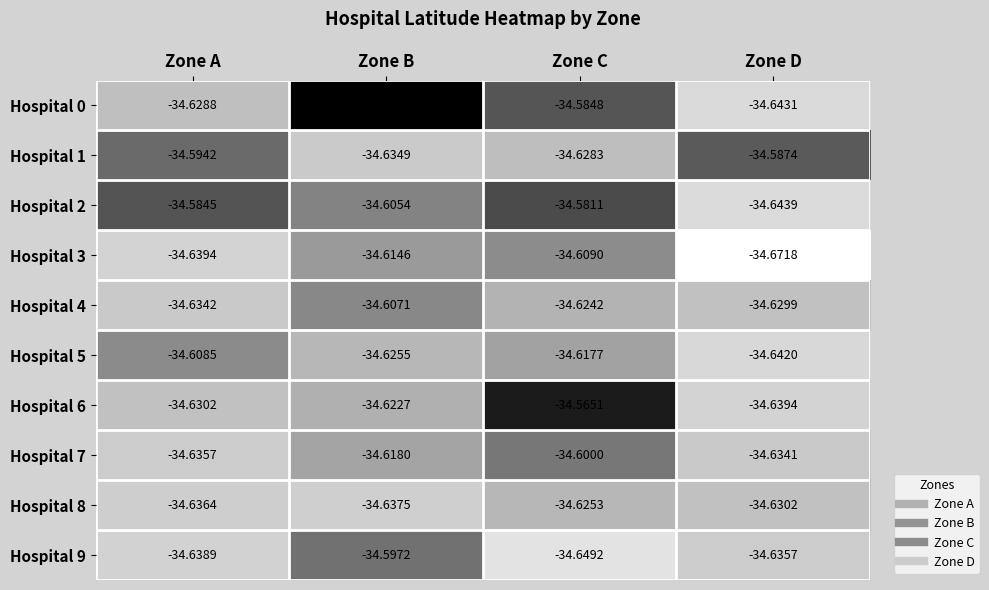

At which label is Hospital 0 closest to -34?

Zone B